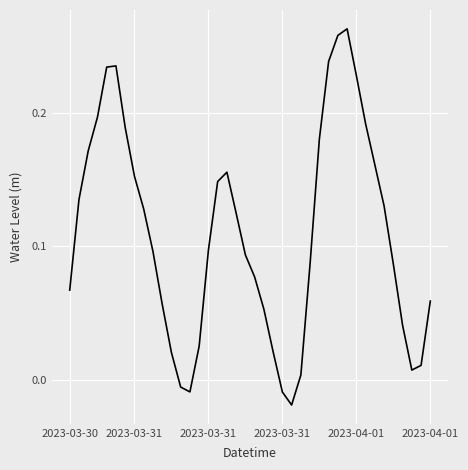

Reading left to right, transcribe all the data shown in this chart.

0.1	0.1	0.2	0.2	0.2	0.2	0.2	0.2	0.1	0.1	0.1	0.0	-0.0	-0.0	0.0	0.1	0.1	0.2	0.1	0.1	0.1	0.1	0.0	-0.0	-0.0	0.0	0.1	0.2	0.2	0.3	0.3	0.2	0.2	0.2	0.1	0.1	0.0	0.0	0.0	0.1